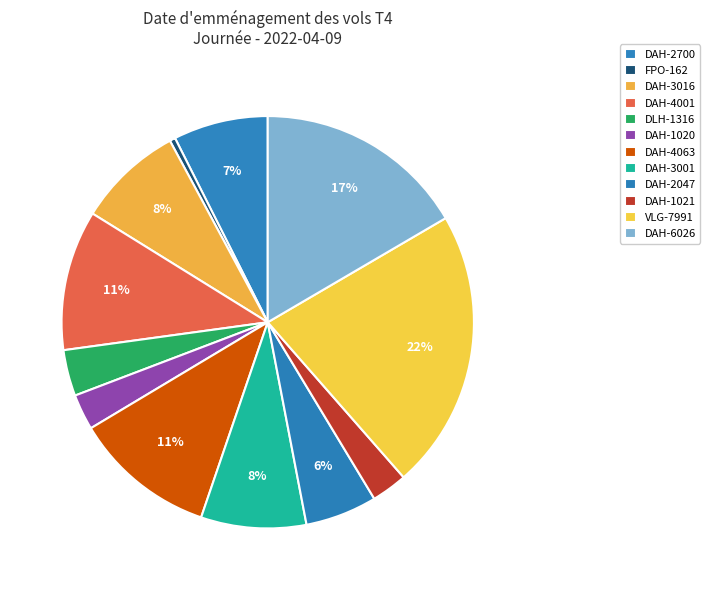

To the nearest percent, what is the average slice percentage?

8%